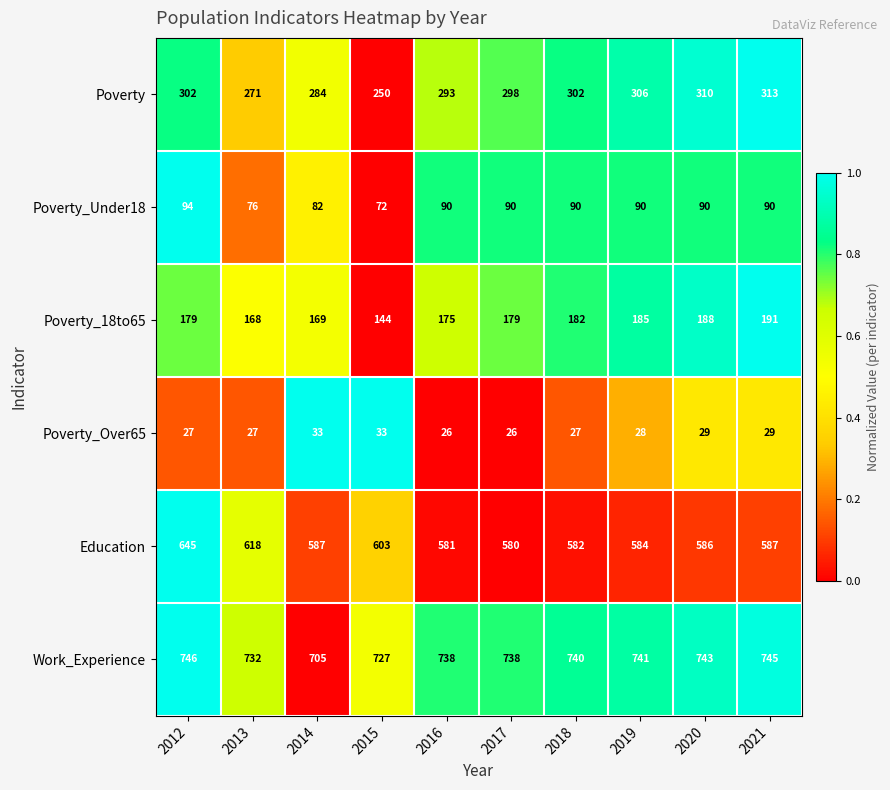

How many values in the Poverty_Under18 series are below 90?

3